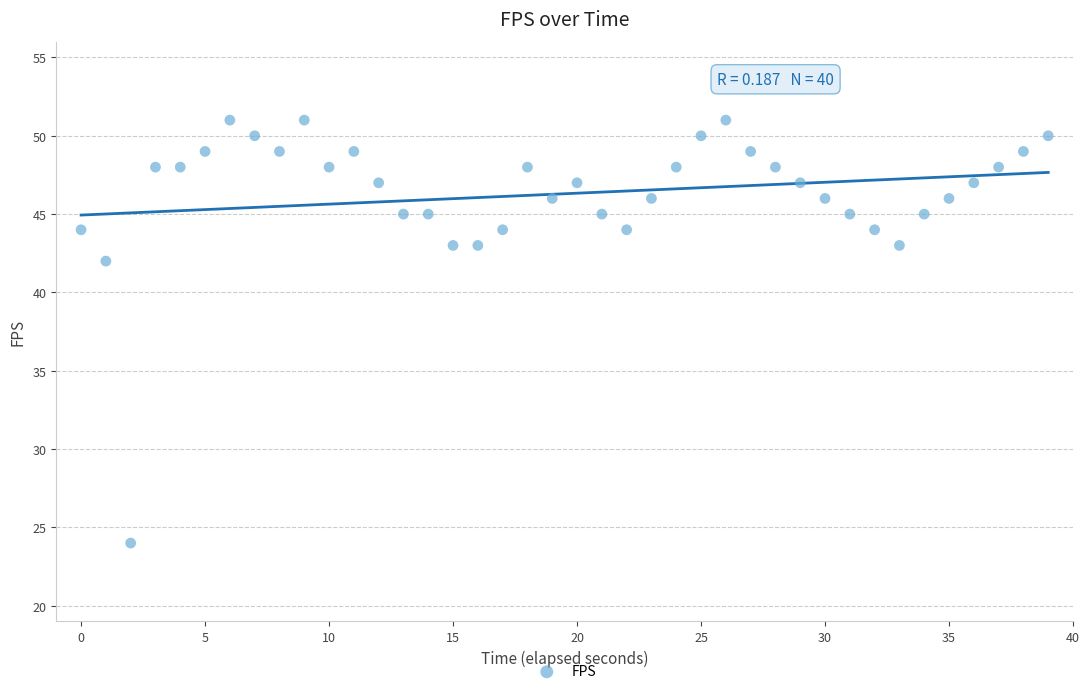

What Y value in the scatter plot is closest to 37?

42